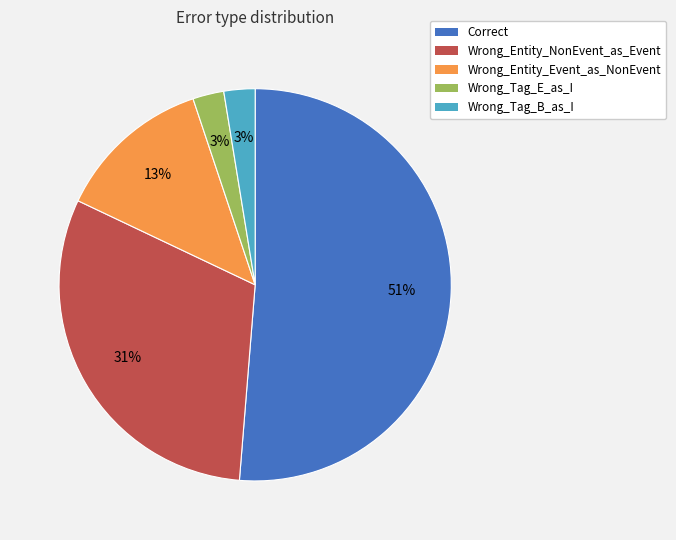

Do Wrong_Entity_NonEvent_as_Event and Wrong_Tag_B_as_I together represent more than half of the pie?

No